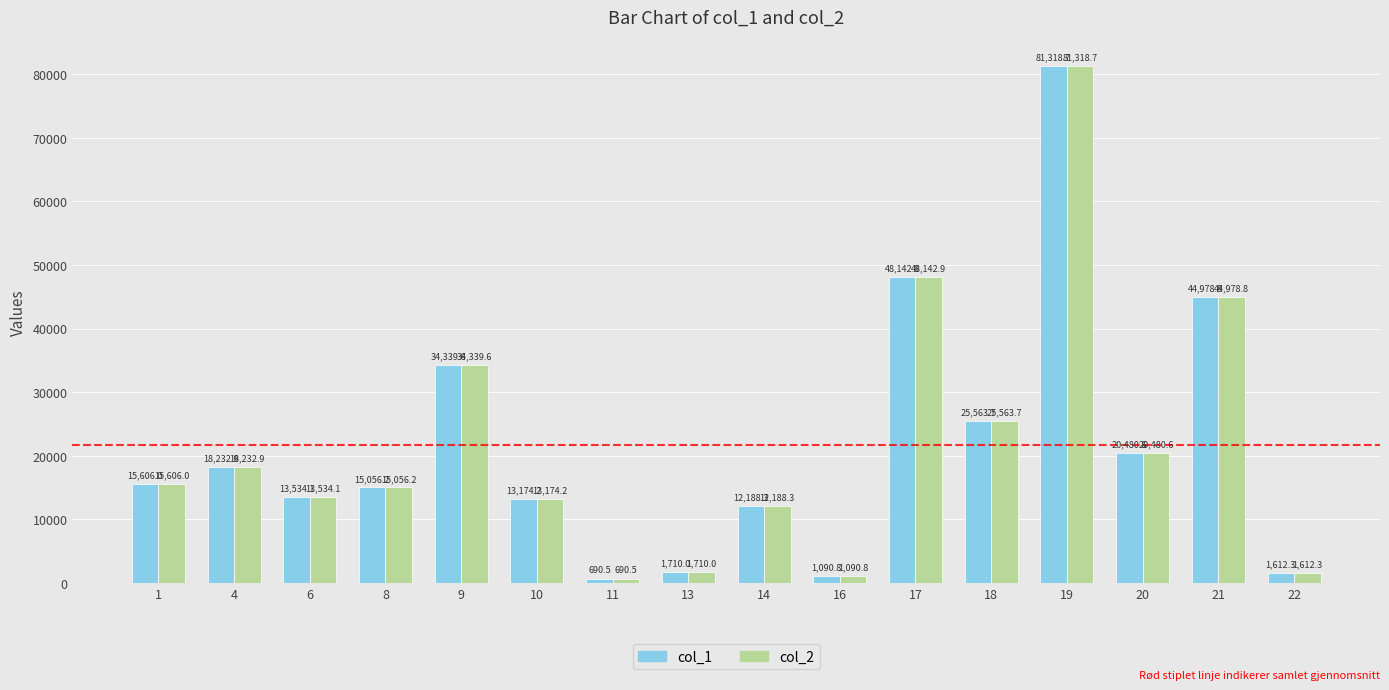

True or false: col_2 has a value of 81318.7 at 19.

True